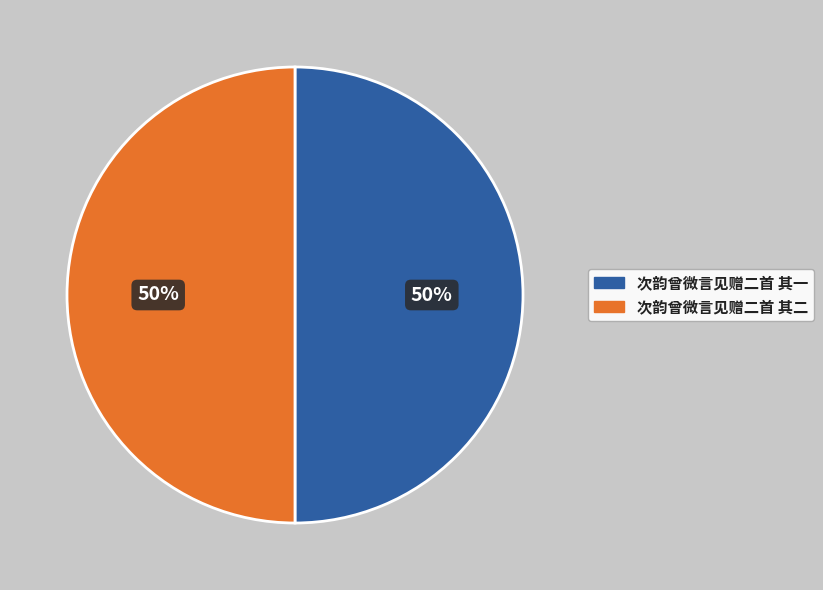

Combined, do 次韵曾微言见赠二首 其一 and 次韵曾微言见赠二首 其二 account for over 50%?

Yes